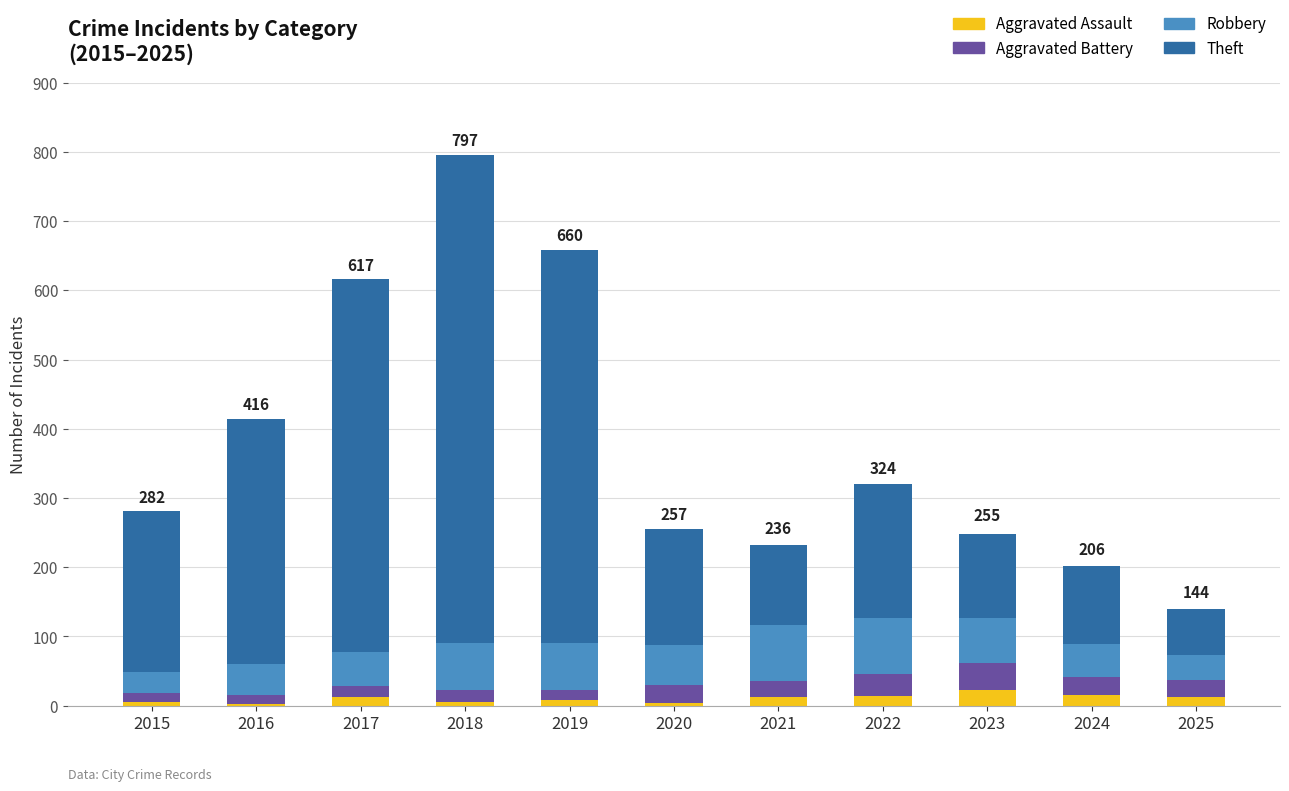

What is the maximum value for Aggravated Assault?

22